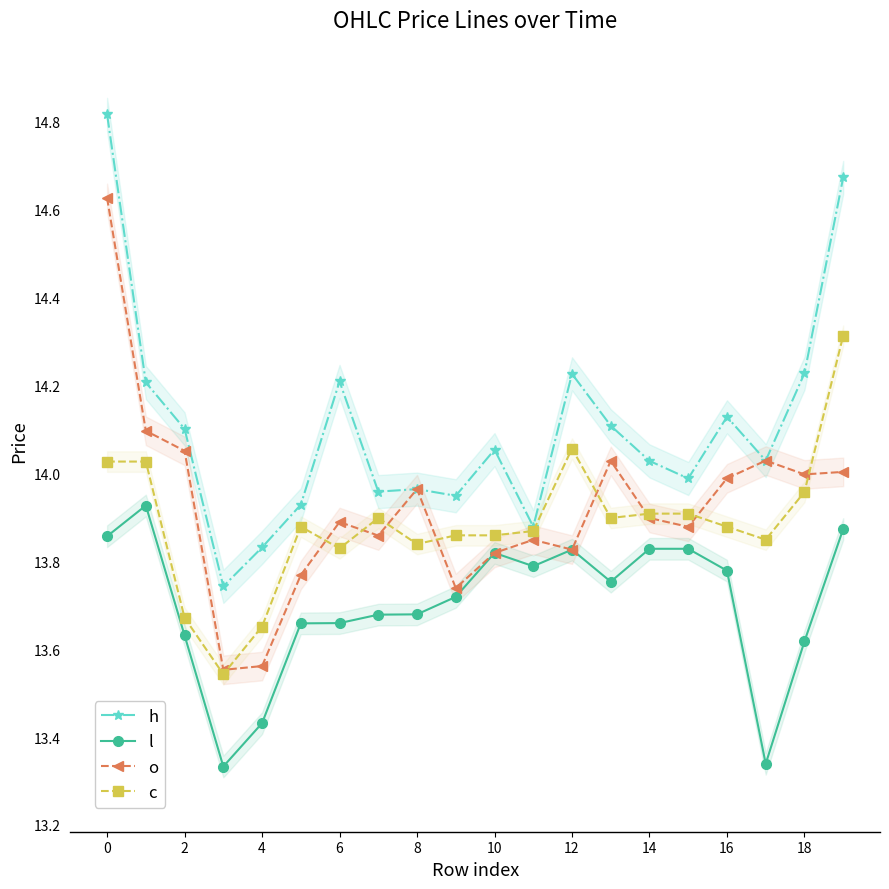

Count the number of categories in the chart.

20